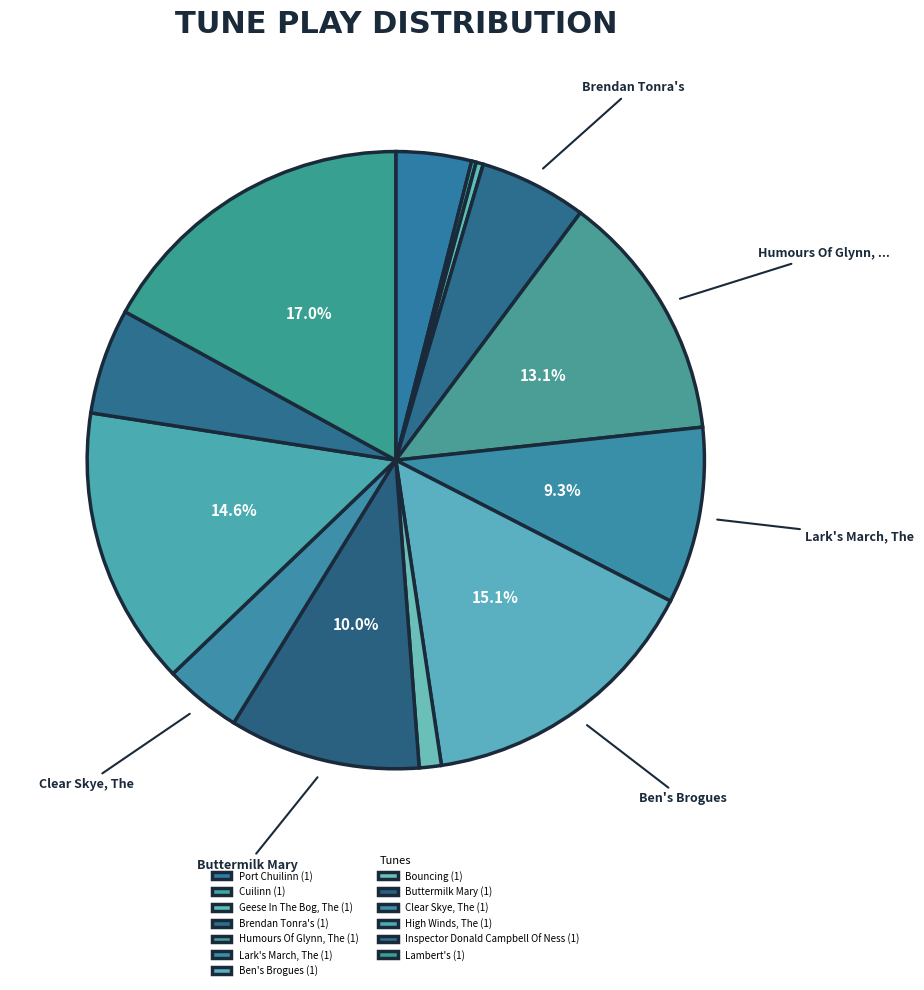

Combined, do Bouncing (1) and Buttermilk Mary (1) account for over 50%?

No